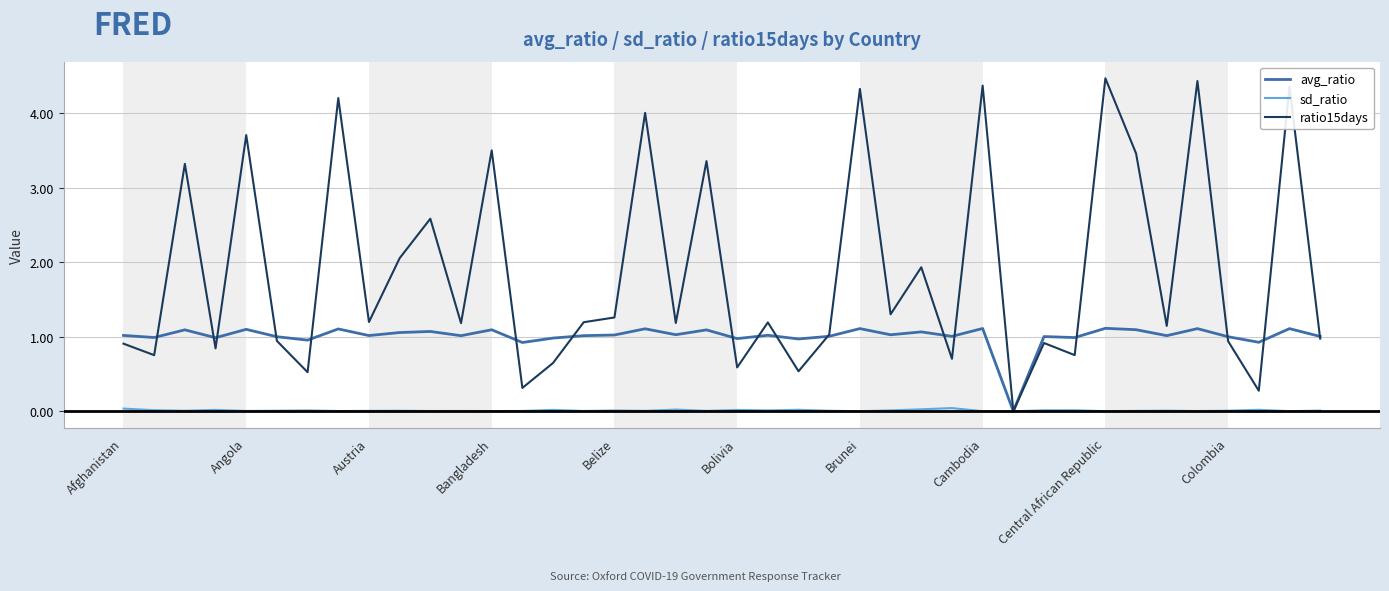

Which series has the largest total across all categories?

ratio15days